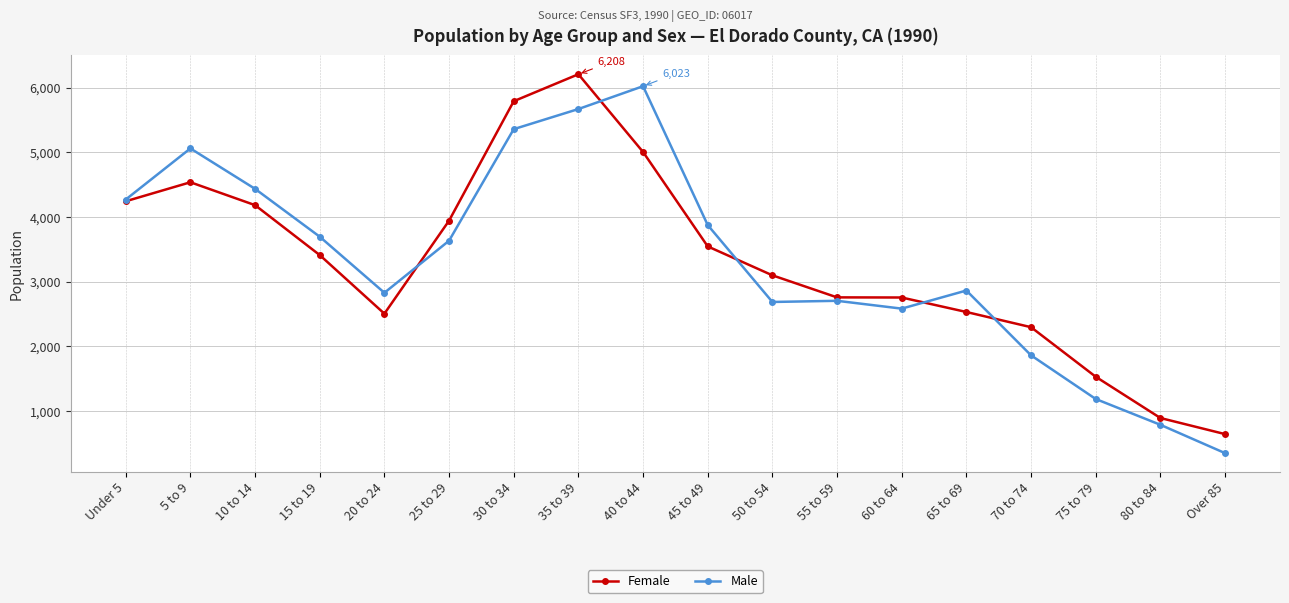

What position from the left is Over 85?

18